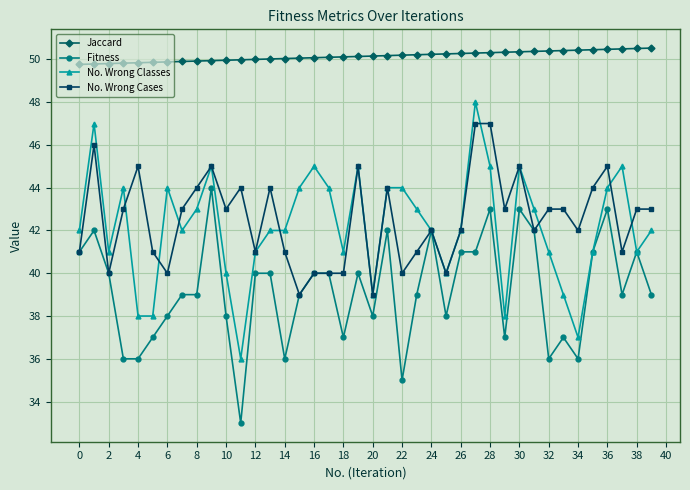

Which series has the largest total across all categories?

Jaccard